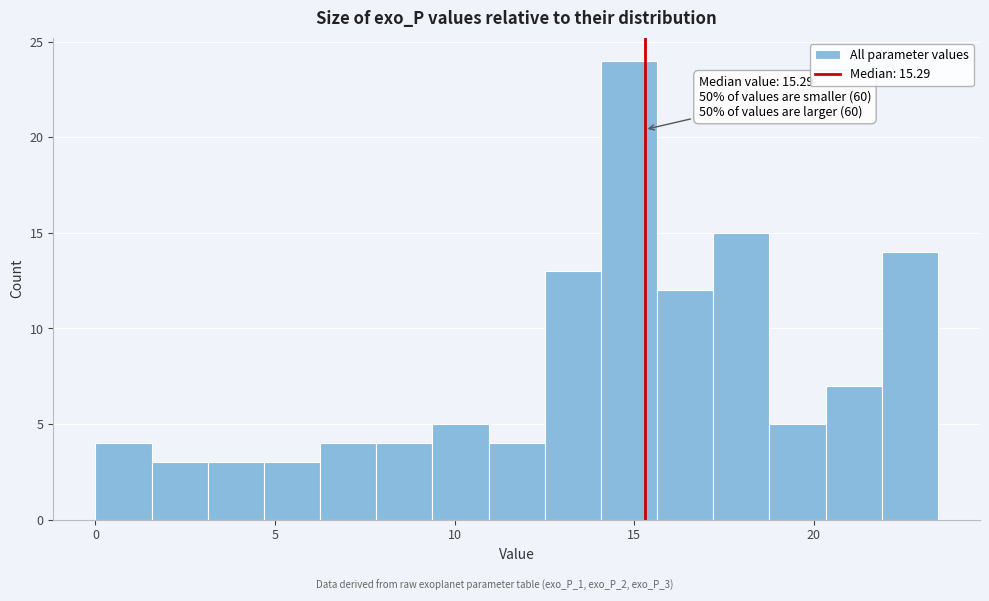

Around what value on the x-axis is the tallest bar? Give the approximate position of its centre, as read against the axis.

15.0